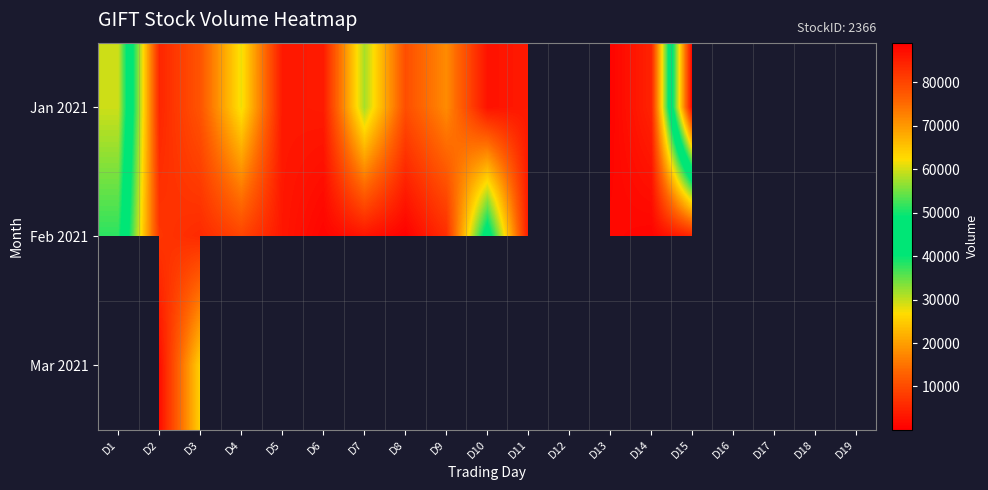

At which label does Jan 2021 first exceed 17700?

D1